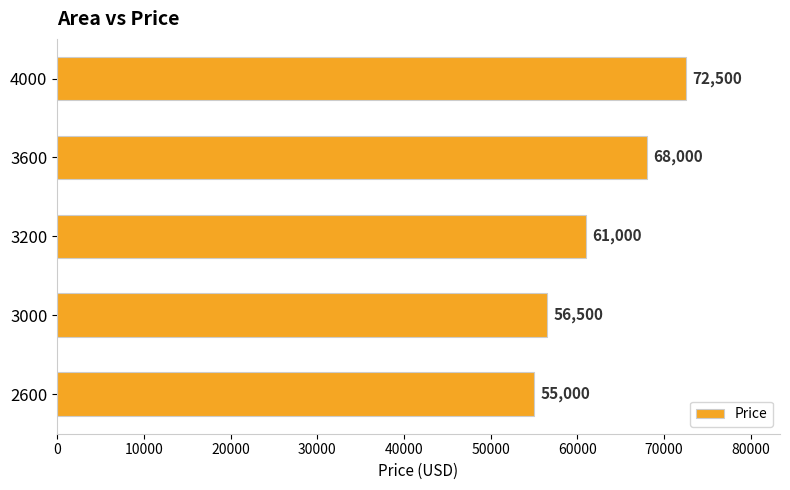

Between 2600 and 3600, which is larger?

3600